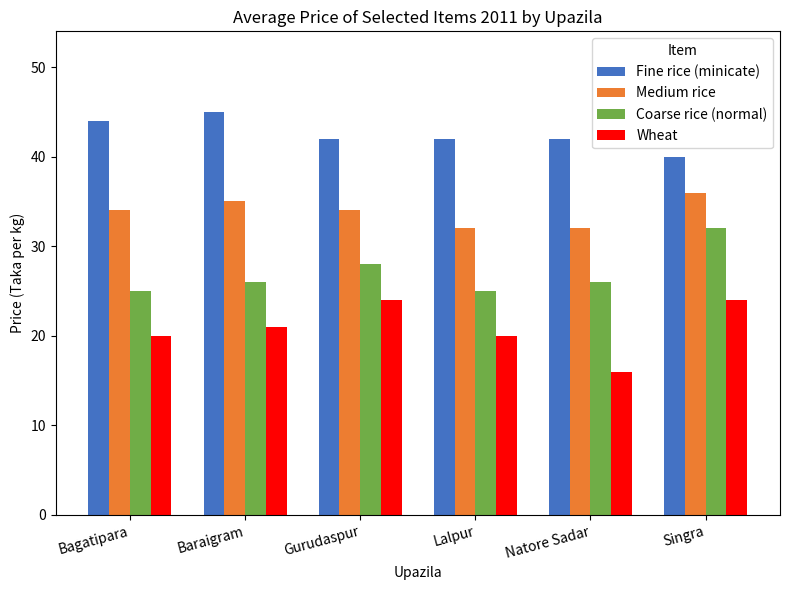

Rank the series by their average value, from highest to lowest.

Fine rice (minicate), Medium rice, Coarse rice (normal), Wheat